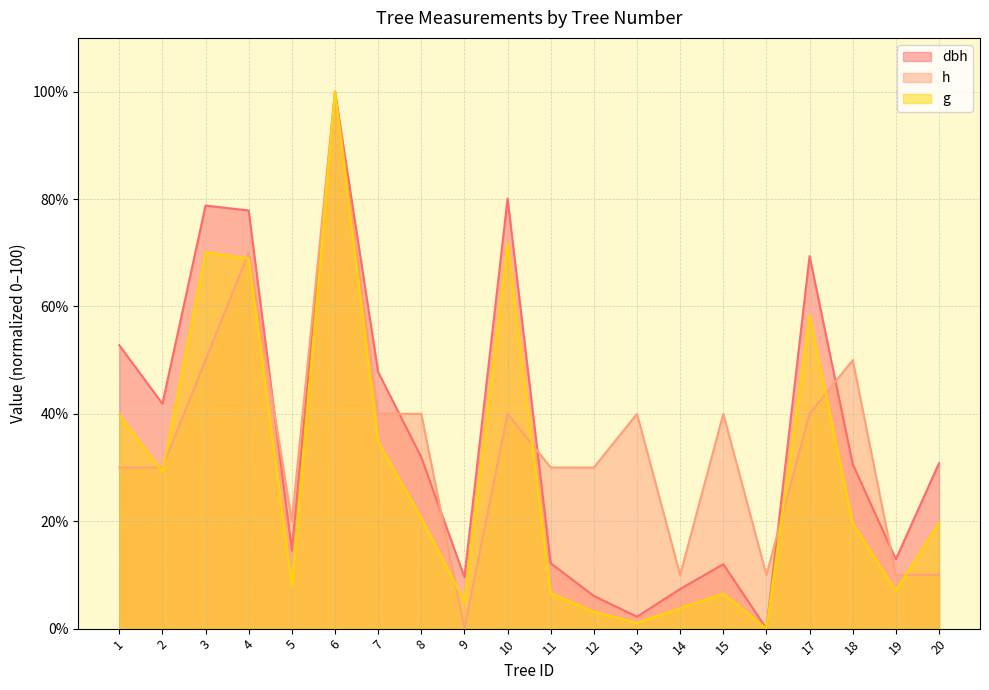

True or false: h has a value of 17.0 at 11.

False